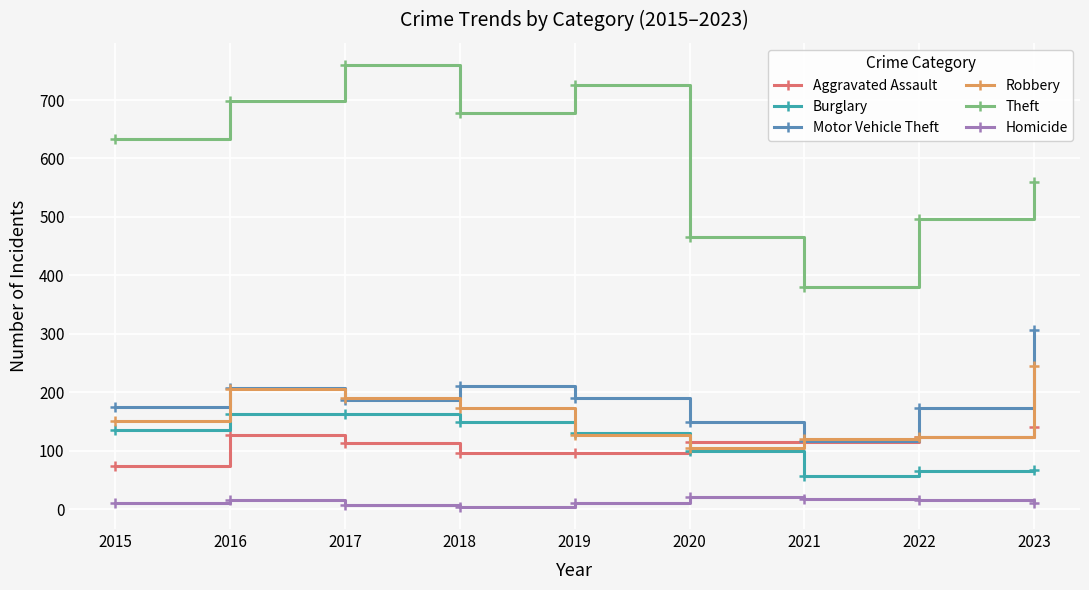

What is the value of the Homicide point at the 9th from the left?

10